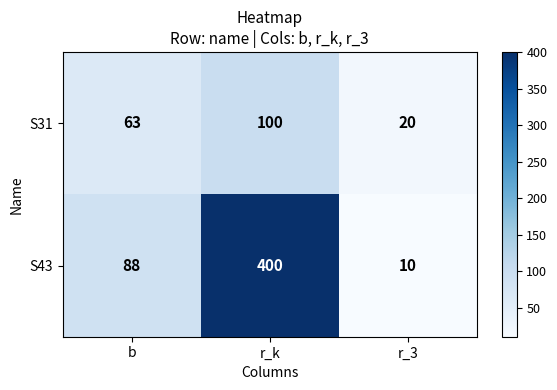

At which label is S31 closest to 60?

b